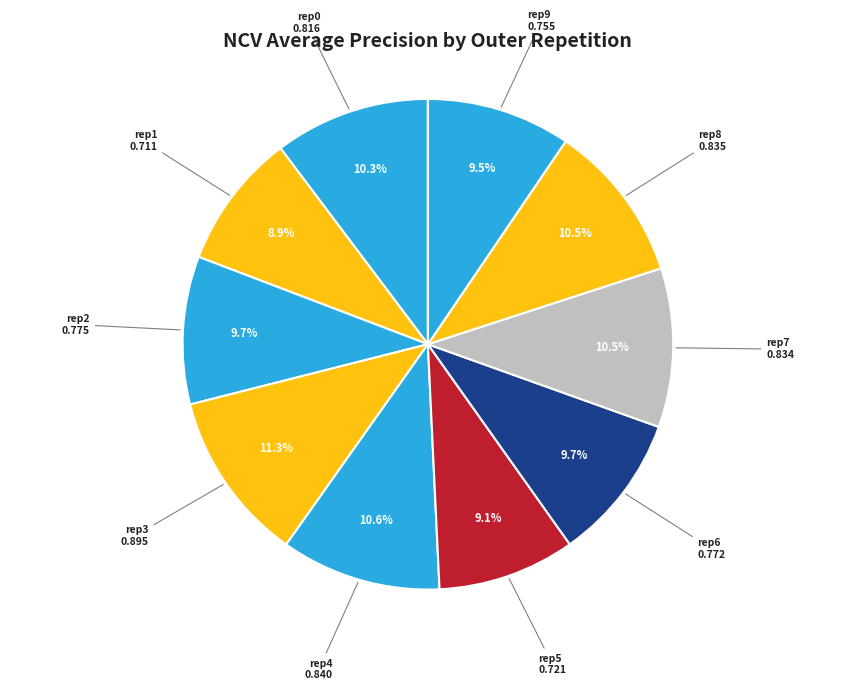

To the nearest percent, what is the difference between the largest and smallest slice percentages?

2%